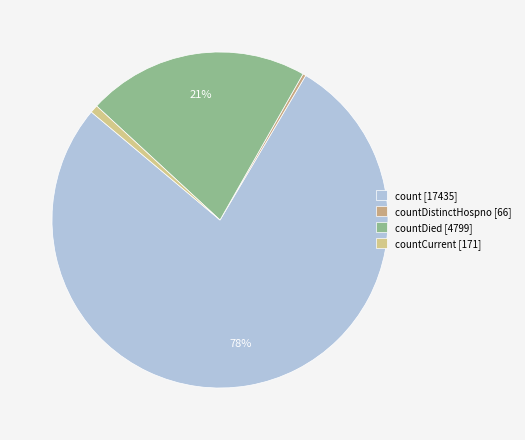

How many segments does this pie chart have?

4